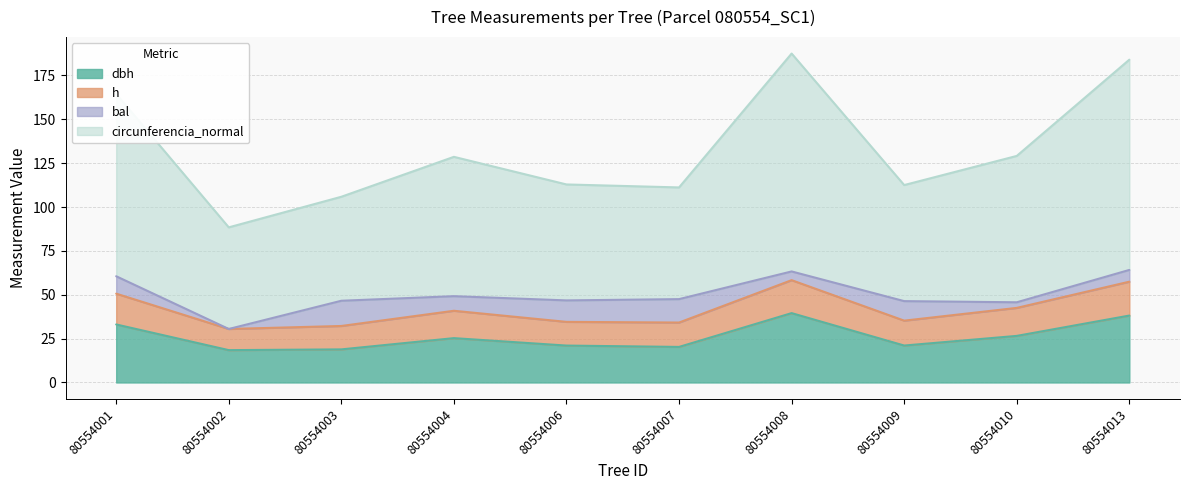

True or false: circunferencia_normal and dbh intersect in this chart.

False